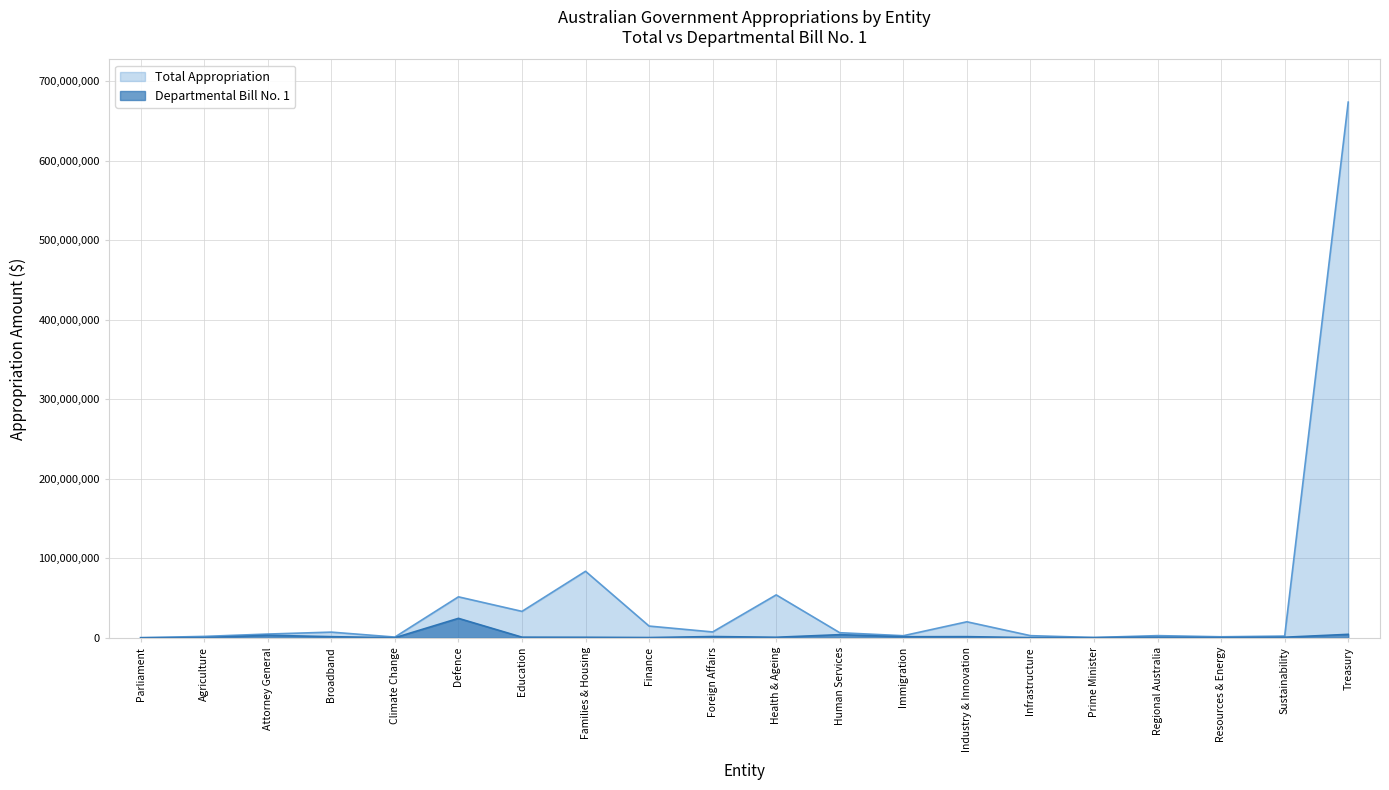

Reading left to right, transcribe all the data shown in this chart.

Total Appropriation: 182934	1815715	4780934	7206168	987852	51576658	33294863	83698742	14818613	7429446	54028336	6459885	2690842	20207601	2761482	436698	2791938	1342622	2227639	673478102
Departmental Bill No. 1: 161654	331868	3239719	1488621	185052	24537576	866810	720553	403834	1655365	762774	4007694	1423085	1524390	318114	290837	865890	329750	798838	4428805